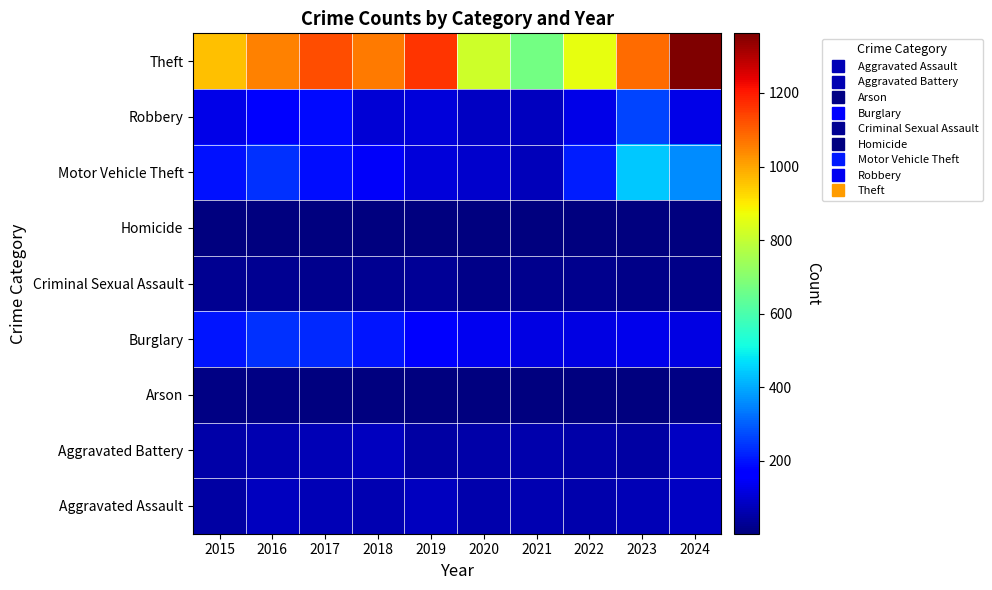

Reading left to right, transcribe all the data shown in this chart.

Aggravated Assault: 2015=49	2016=81	2017=70	2018=64	2019=78	2020=60	2021=64	2022=57	2023=71	2024=83
Aggravated Battery: 2015=53	2016=64	2017=69	2018=80	2019=49	2020=51	2021=57	2022=54	2023=46	2024=85
Arson: 2015=9	2016=12	2017=7	2018=7	2019=5	2020=7	2021=5	2022=3	2023=2	2024=8
Burglary: 2015=201	2016=238	2017=228	2018=199	2019=170	2020=137	2021=123	2022=123	2023=130	2024=121
Criminal Sexual Assault: 2015=28	2016=24	2017=22	2018=24	2019=29	2020=14	2021=23	2022=19	2023=17	2024=16
Homicide: 2015=5	2016=4	2017=4	2018=4	2019=4	2020=5	2021=5	2022=6	2023=3	2024=2
Motor Vehicle Theft: 2015=198	2016=237	2017=192	2018=148	2019=112	2020=93	2021=75	2022=210	2023=438	2024=359
Robbery: 2015=128	2016=159	2017=186	2018=107	2019=110	2020=85	2021=79	2022=127	2023=265	2024=129
Theft: 2015=961	2016=1051	2017=1124	2018=1062	2019=1165	2020=819	2021=669	2022=862	2023=1084	2024=1362